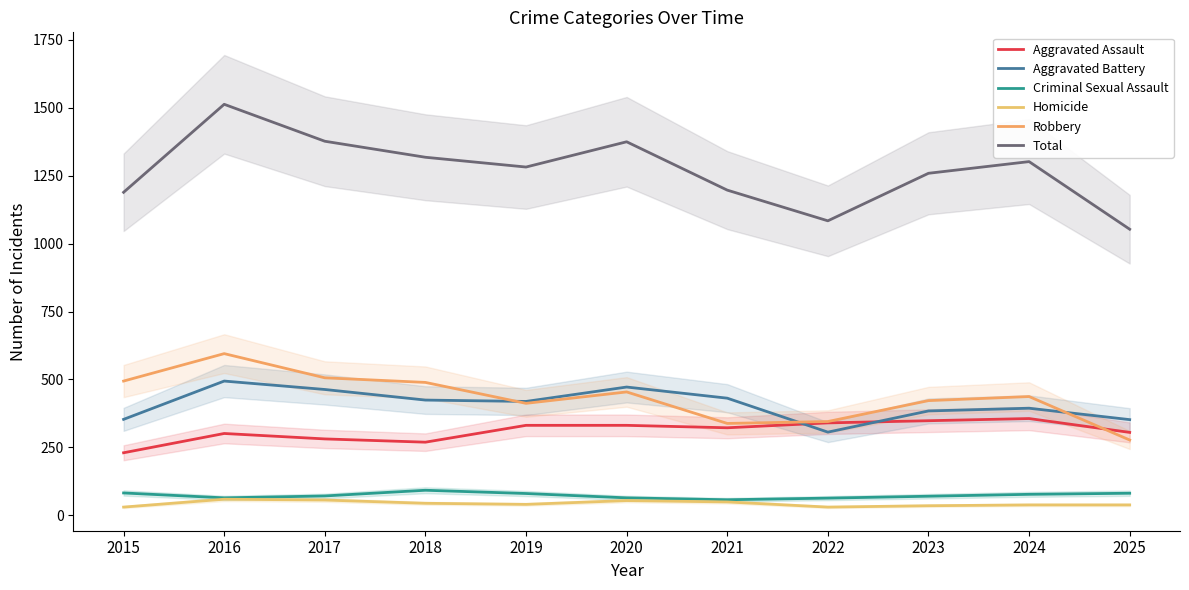

True or false: Homicide has more than 2 interior local peaks.

False